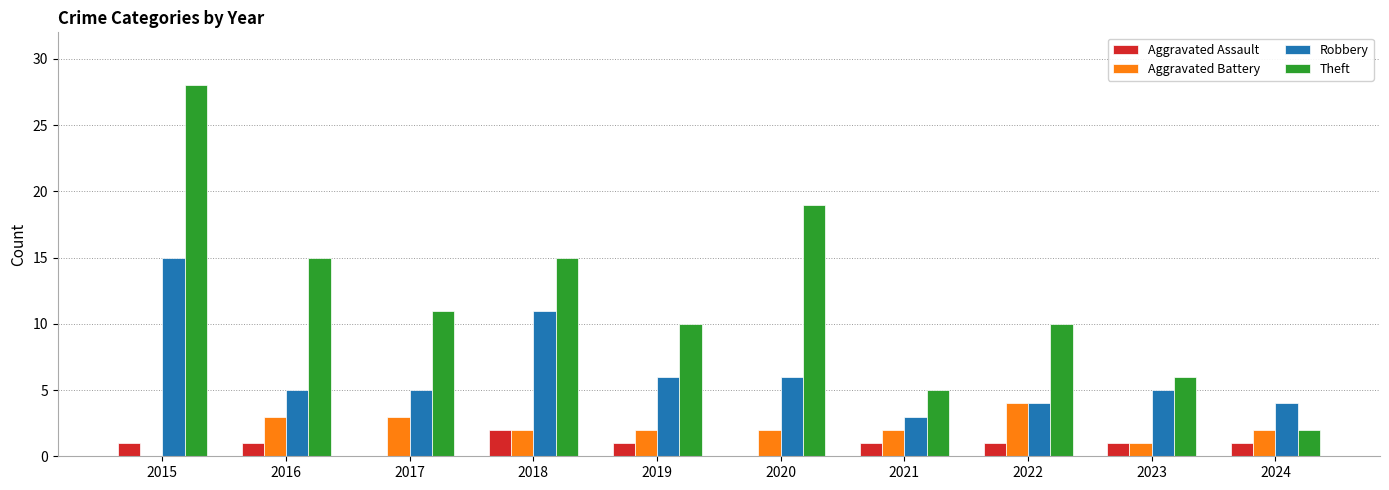

How many data points does each series have?

10